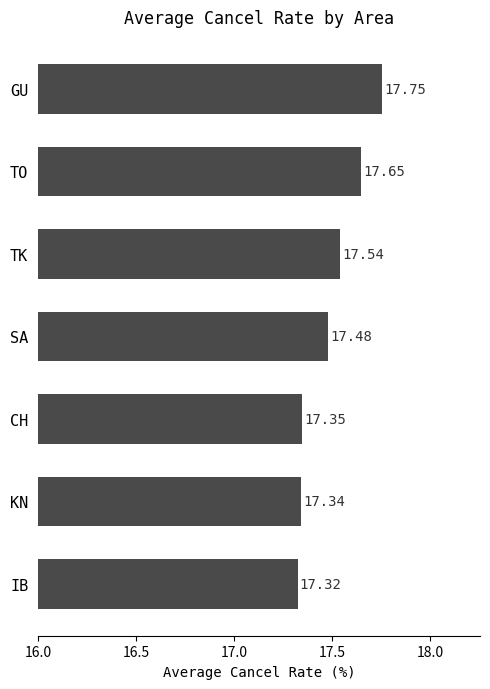

At which label is the value closest to 17?

IB